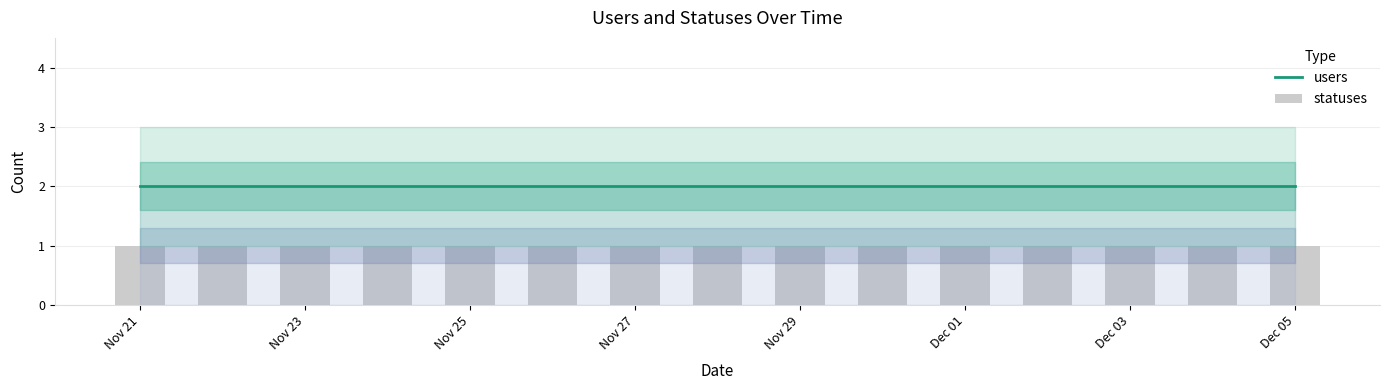

What is the maximum value shown in the chart?

2